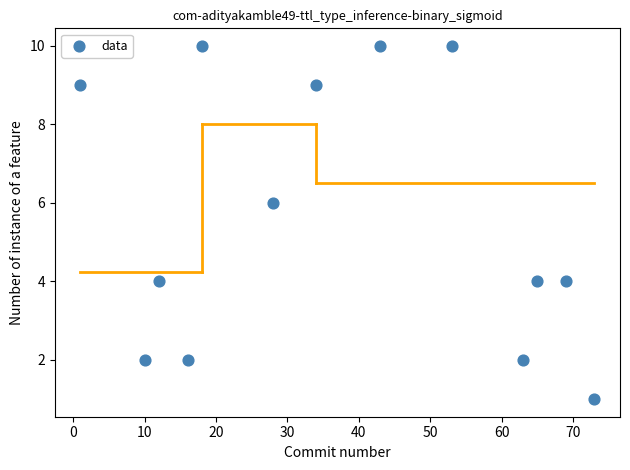

What is the range of X values (max minus min)?

72